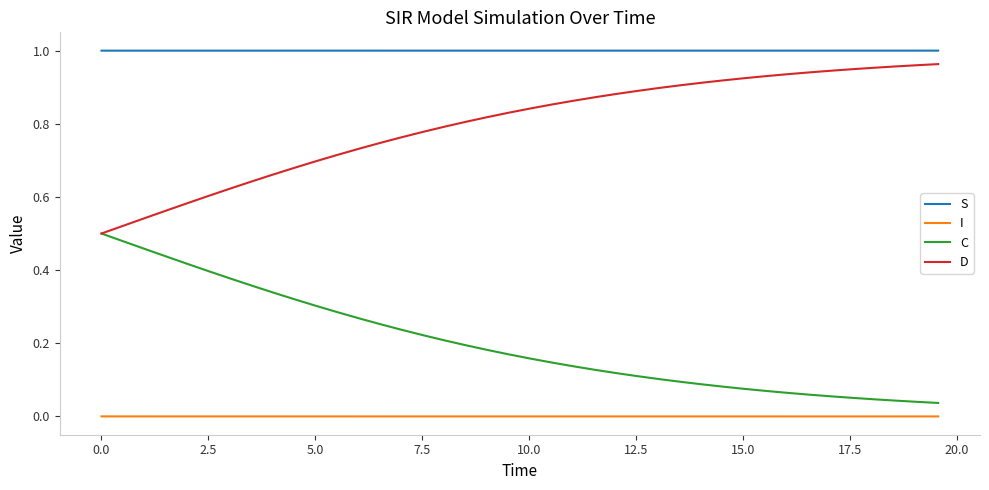

Does the chart have visible grid lines?

No